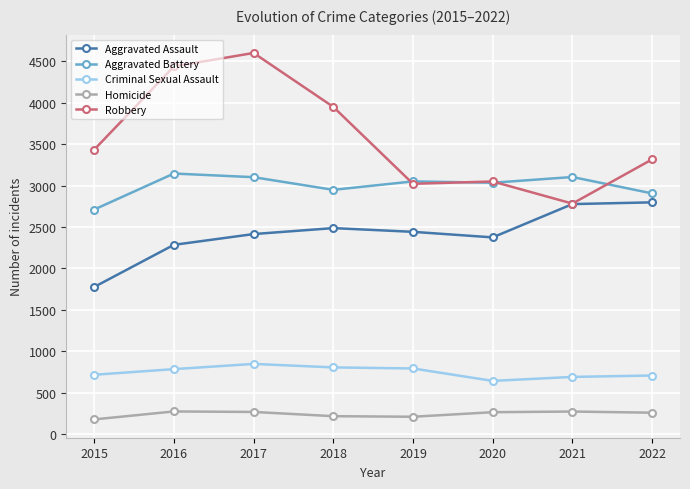

What value does the Homicide series have at 2022, to the nearest 5?

260